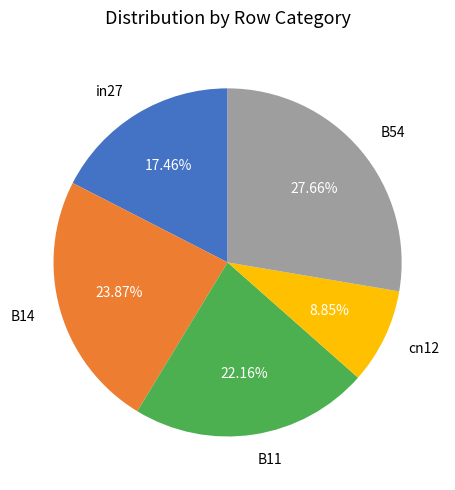

To the nearest percent, what percentage of the pie is cn12?

9%